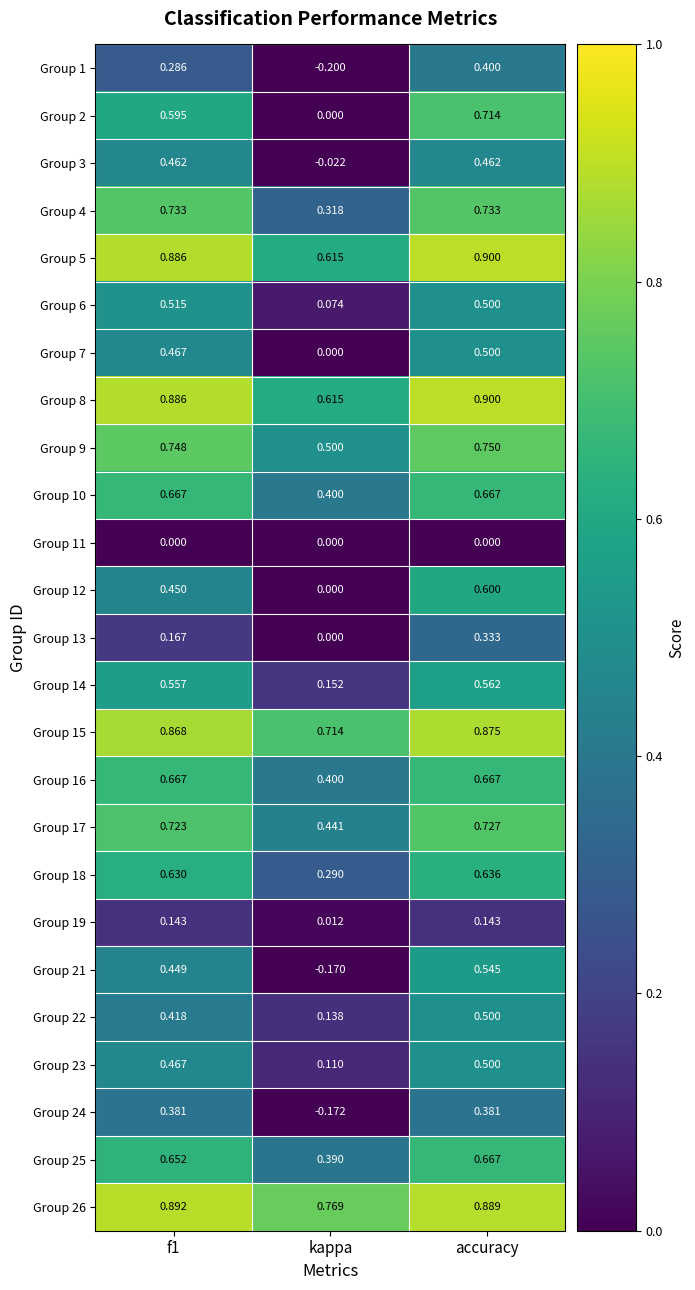

How many values in Group 21 are below zero?

1